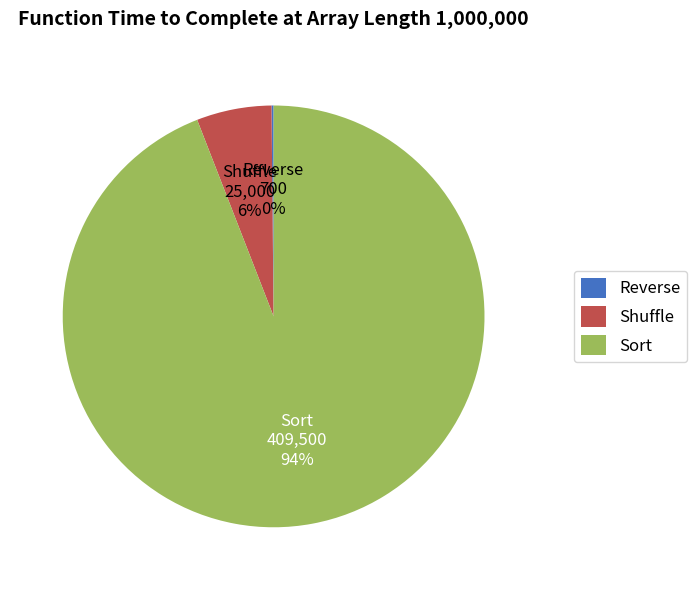

Does Sort account for over 50% of the chart?

Yes